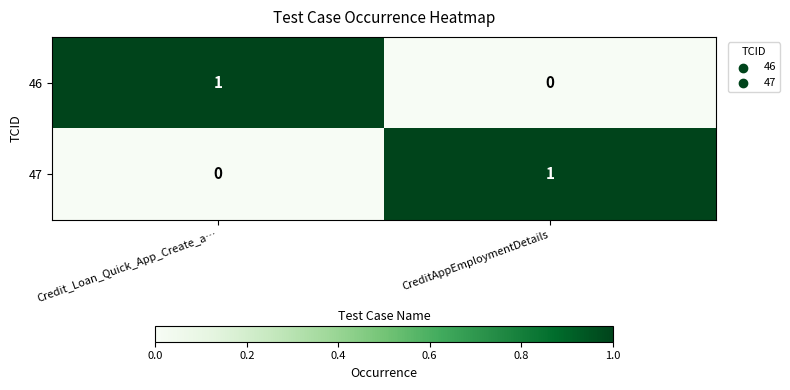

Where is 47 nearest to the value 0?

Credit_Loan_Quick_App_Create_a…